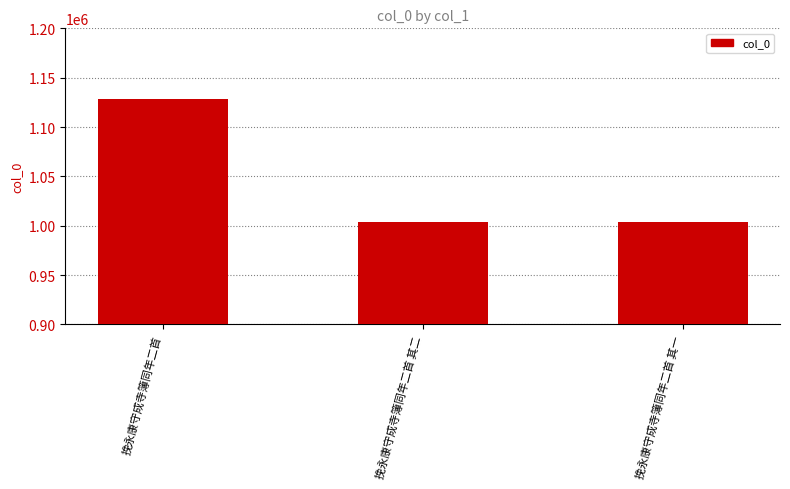

How many categories are shown in the chart?

3